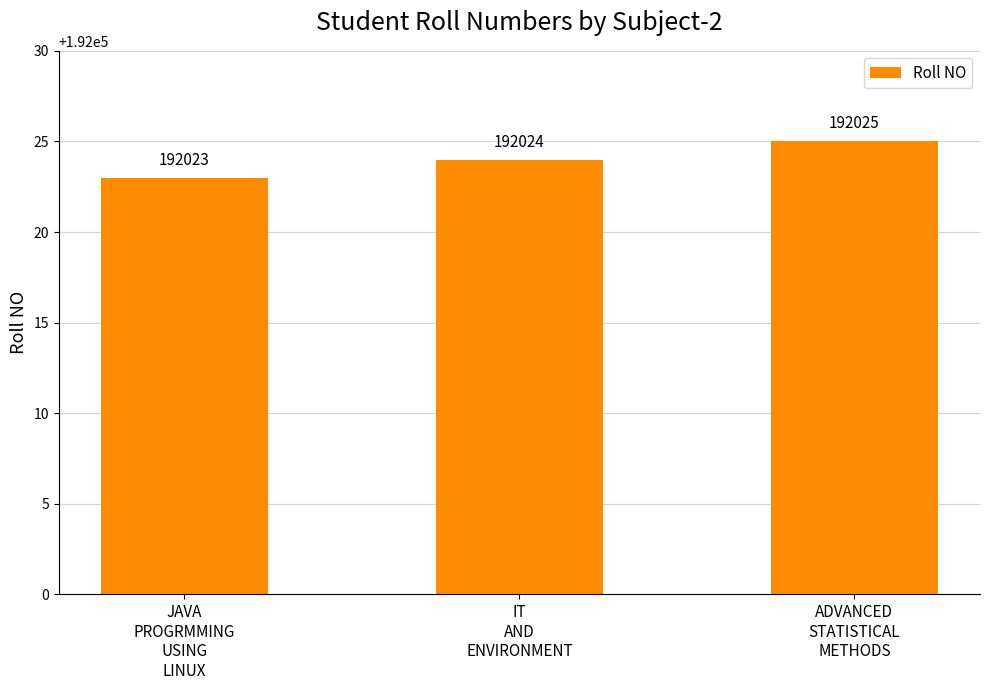

How many categories are shown in the chart?

3